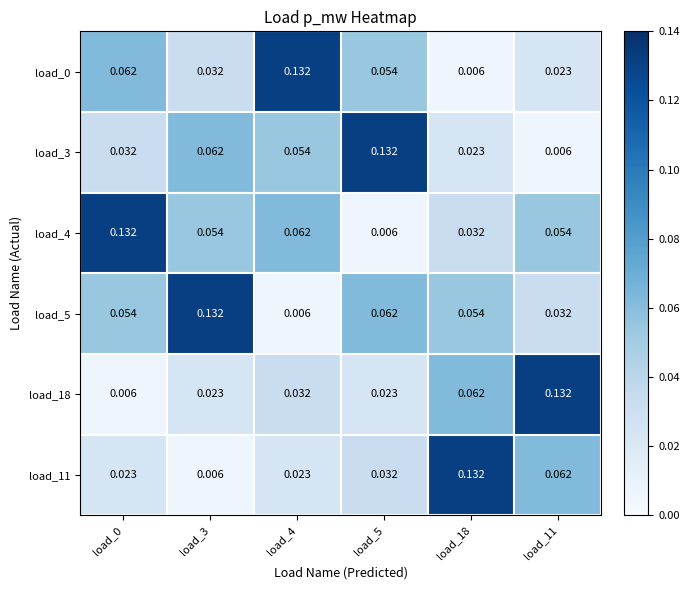

Is the value of load_0 at load_11 greater than the value of load_3 at load_3?

No